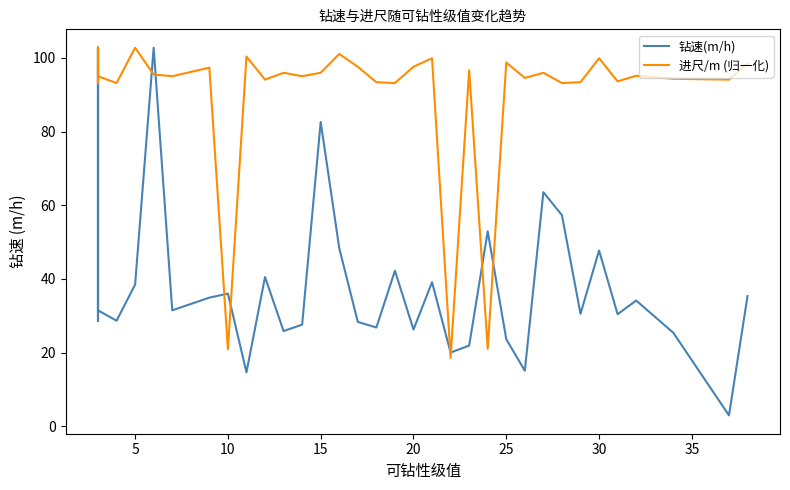

What is the minimum value shown in the chart?

3.0